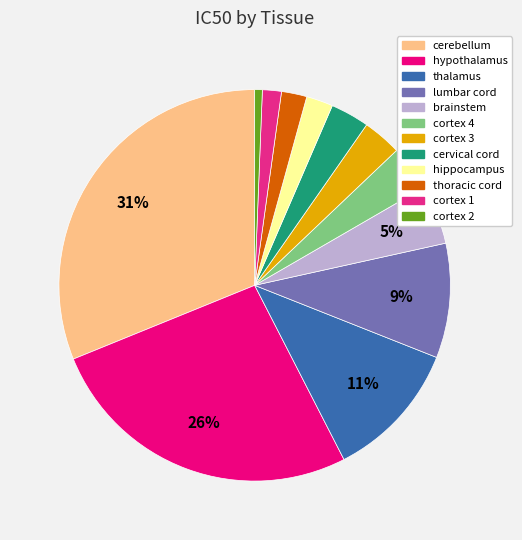

The thalamus slice represents 2% of the pie. True or false?

False